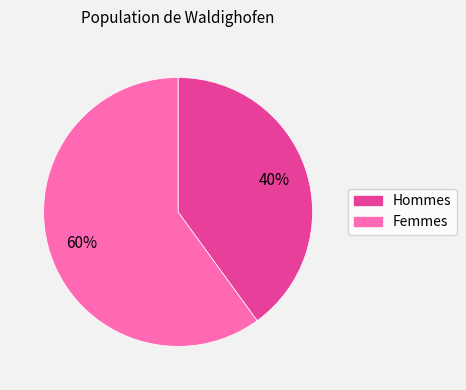

Is the sum of Hommes and Femmes greater than half?

Yes